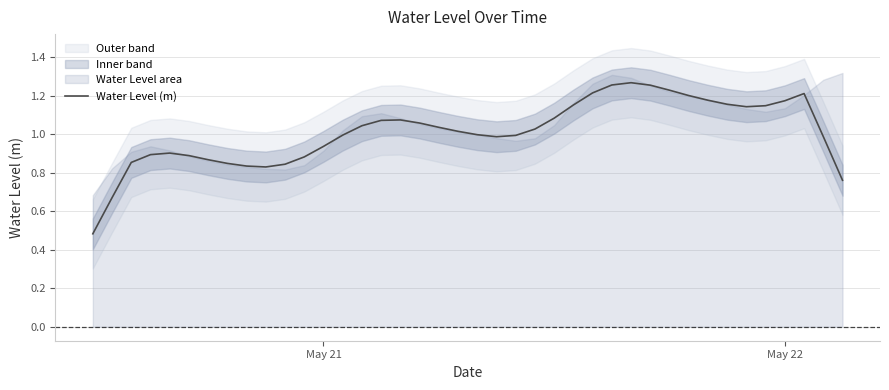

The Water Level (m) series shows 0.5 at May 22. True or false?

False